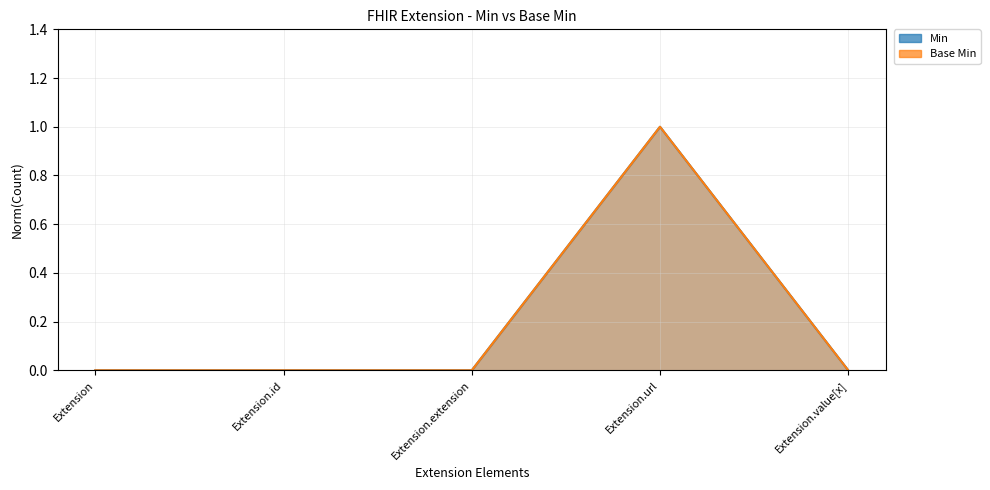

Count the Base Min values in the range 0 to 1.

5